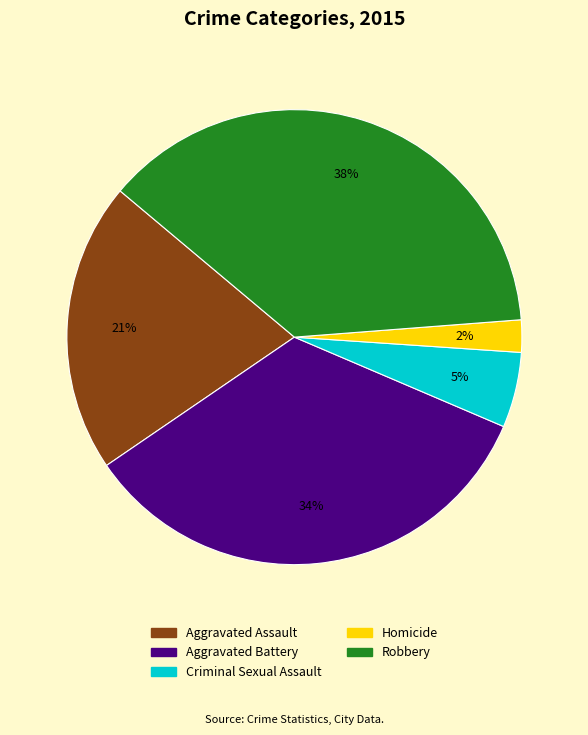

To the nearest percent, what is the difference between the Homicide and Criminal Sexual Assault slice percentages?

3%